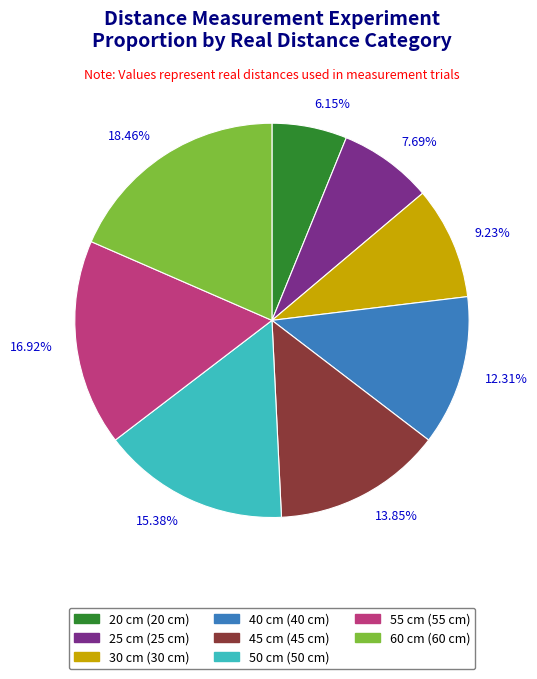

Rank the categories by value from highest to lowest.

60 cm, 55 cm, 50 cm, 45 cm, 40 cm, 30 cm, 25 cm, 20 cm